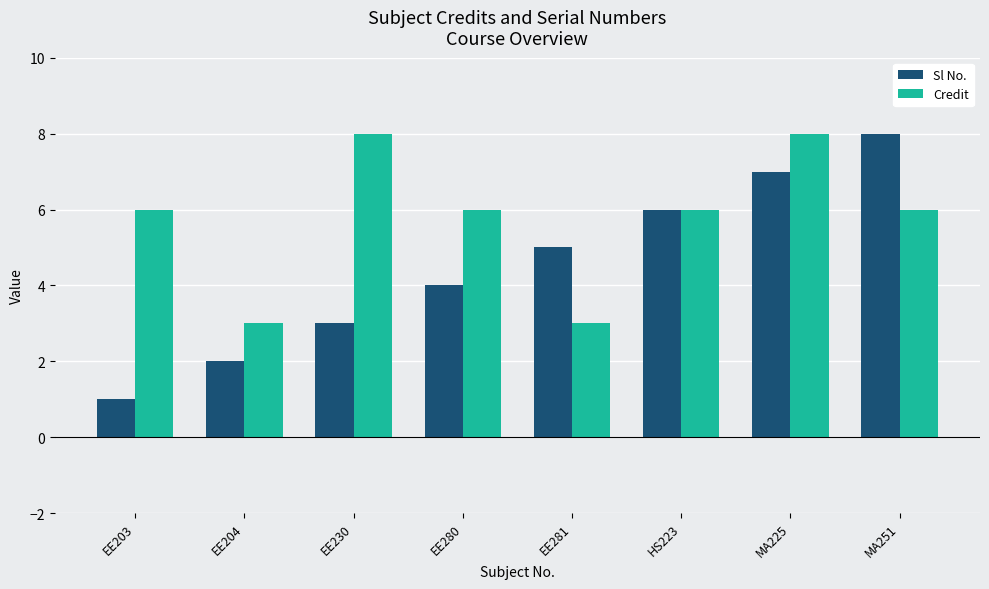

At which label does Sl No. reach its peak?

MA251